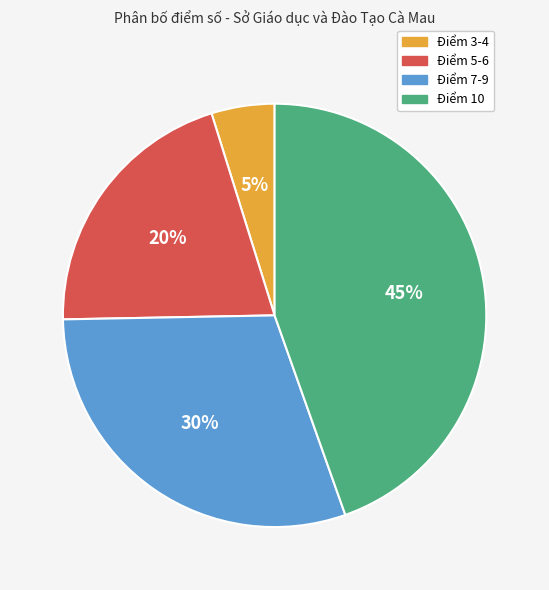

The Điểm 3-4 slice represents 13% of the pie. True or false?

False